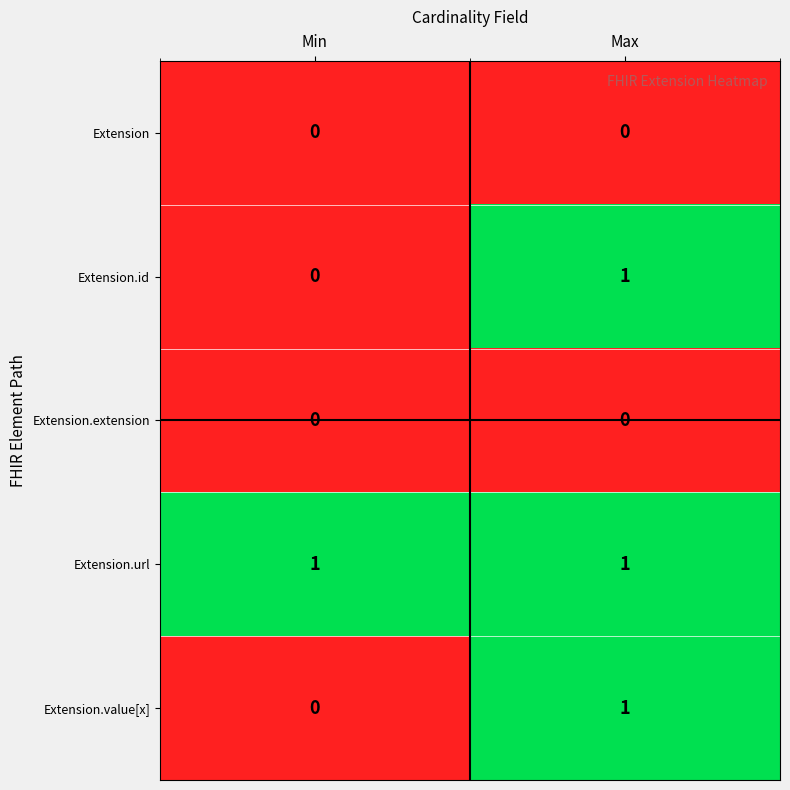

Count the number of data series in this chart.

5